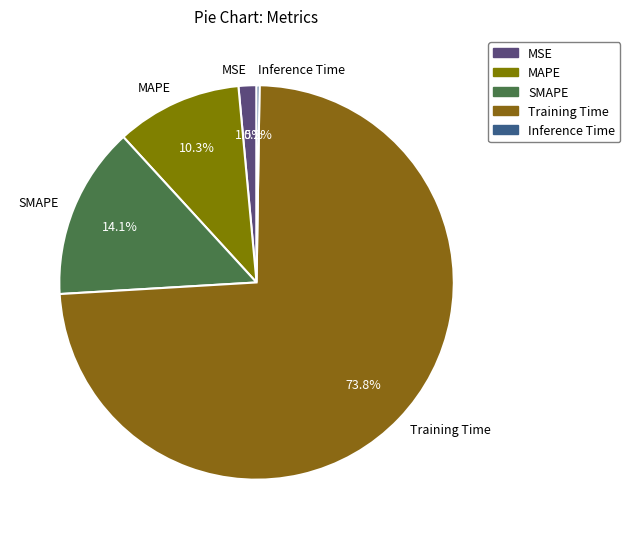

Combined, what portion of the pie is MSE and SMAPE?

15.6%